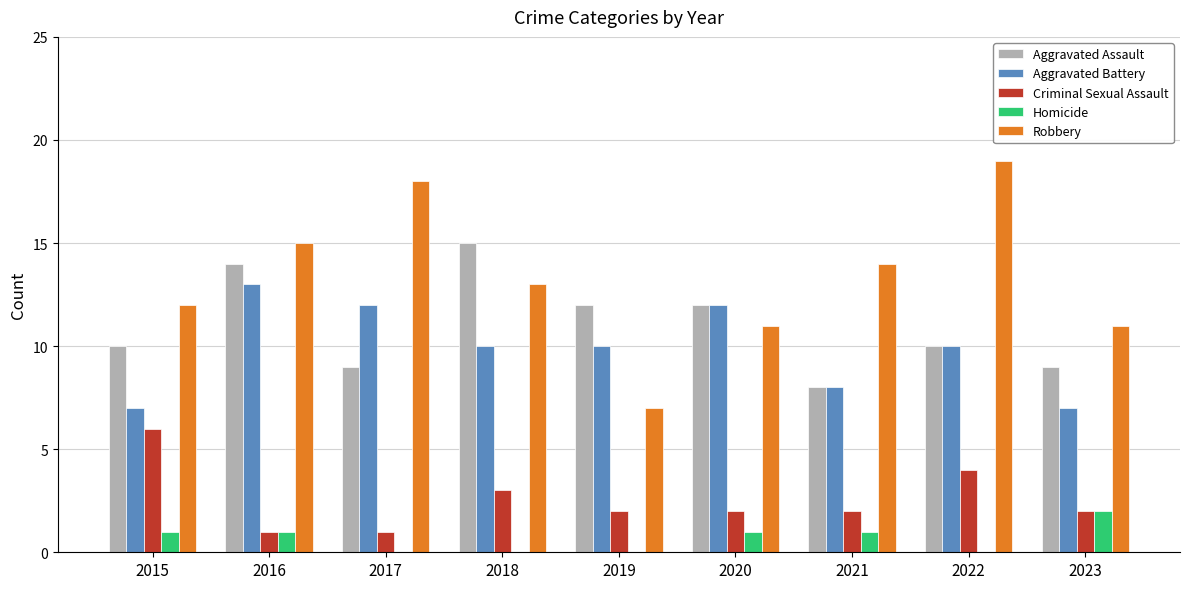

Which series has the widest spread of values?

Robbery